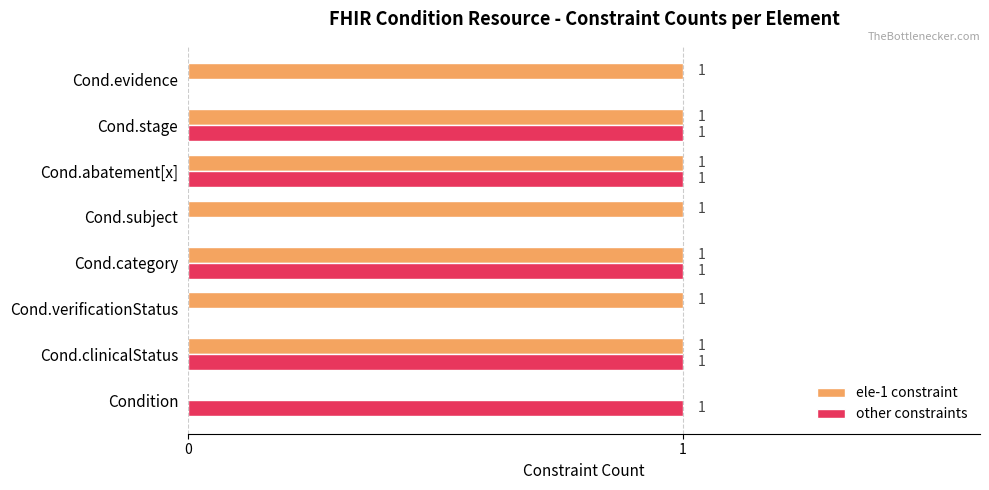

What is the sum of all other constraints values?

5